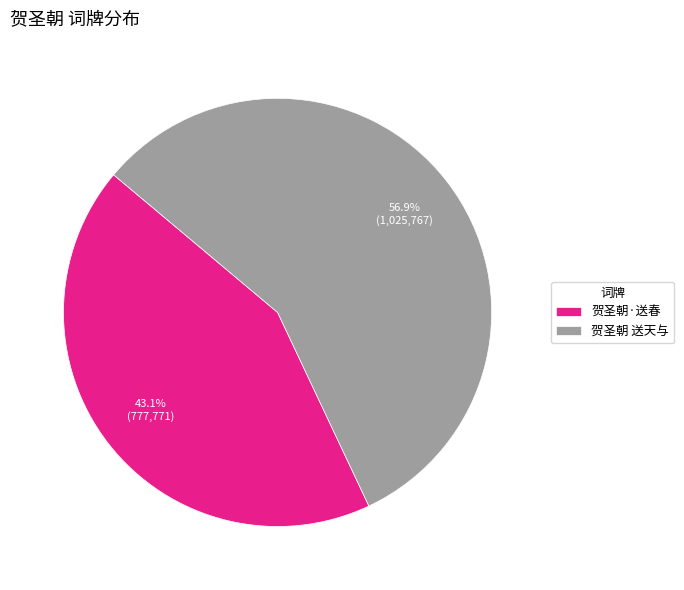

To the nearest percent, what portion does 贺圣朝·送春 represent?

43%